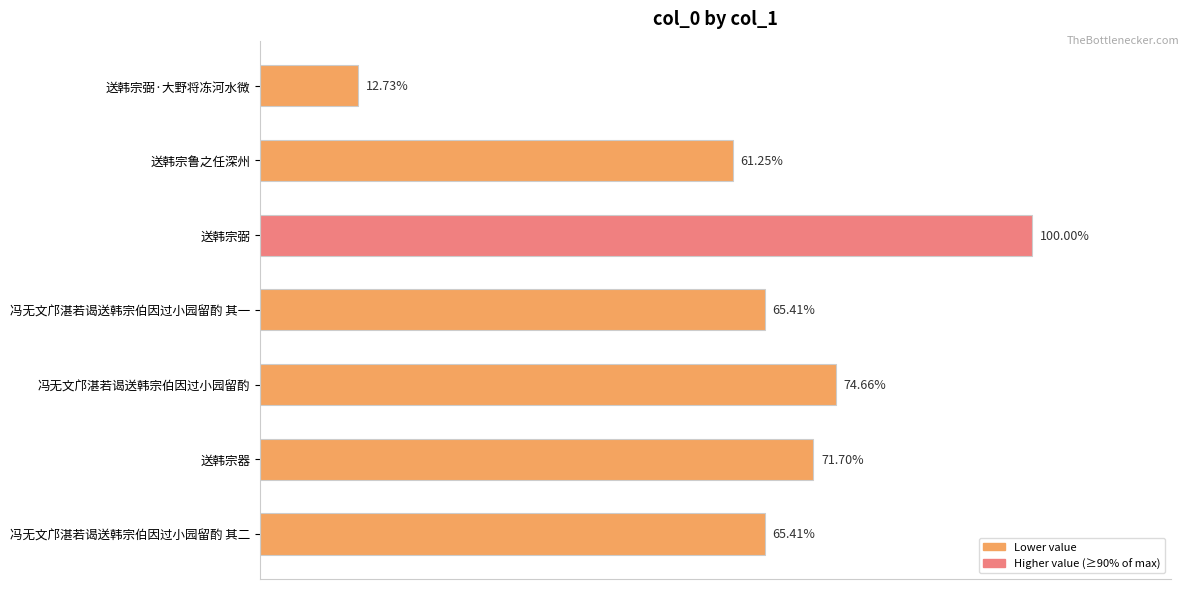

Does the chart contain any negative values?

No